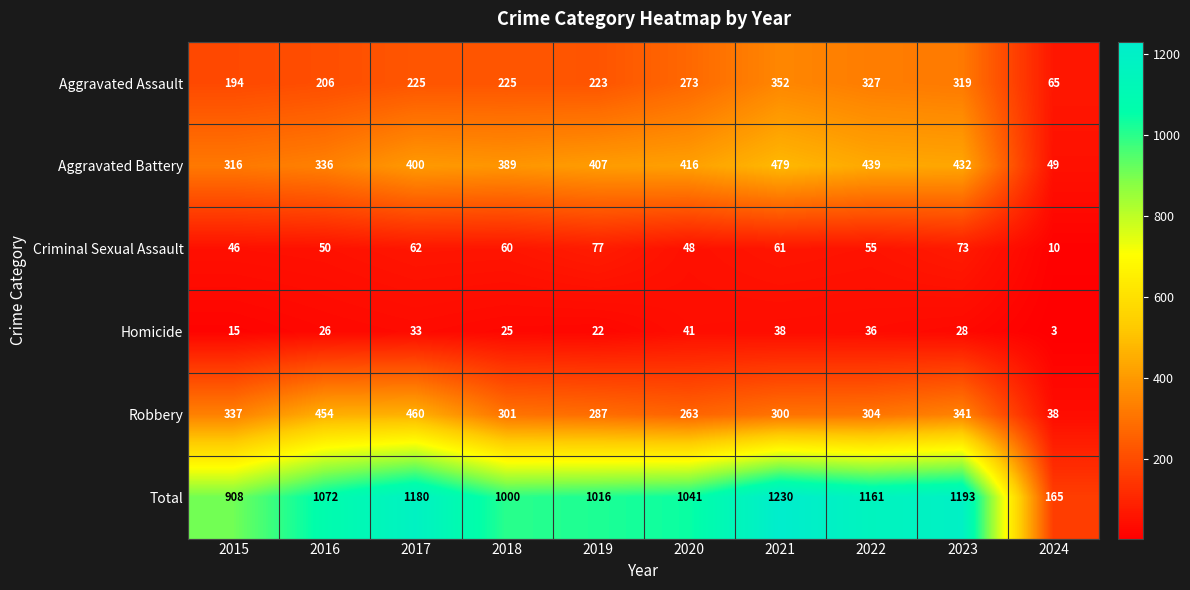

The value of Criminal Sexual Assault at 2022 is 55. True or false?

True